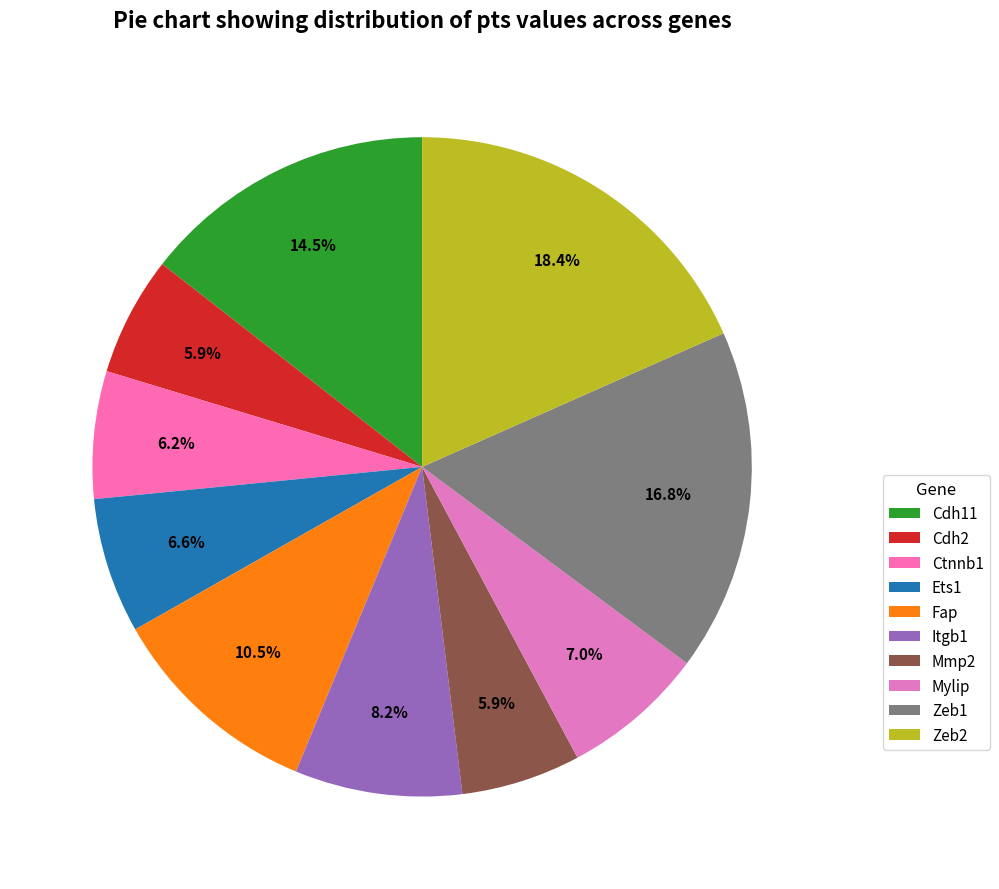

Do Ctnnb1 and Cdh11 together represent more than half of the pie?

No